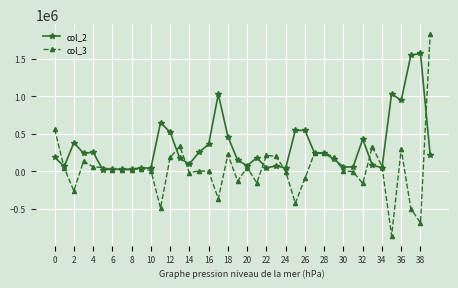

List the series in order of their peak value, highest first.

col_3, col_2